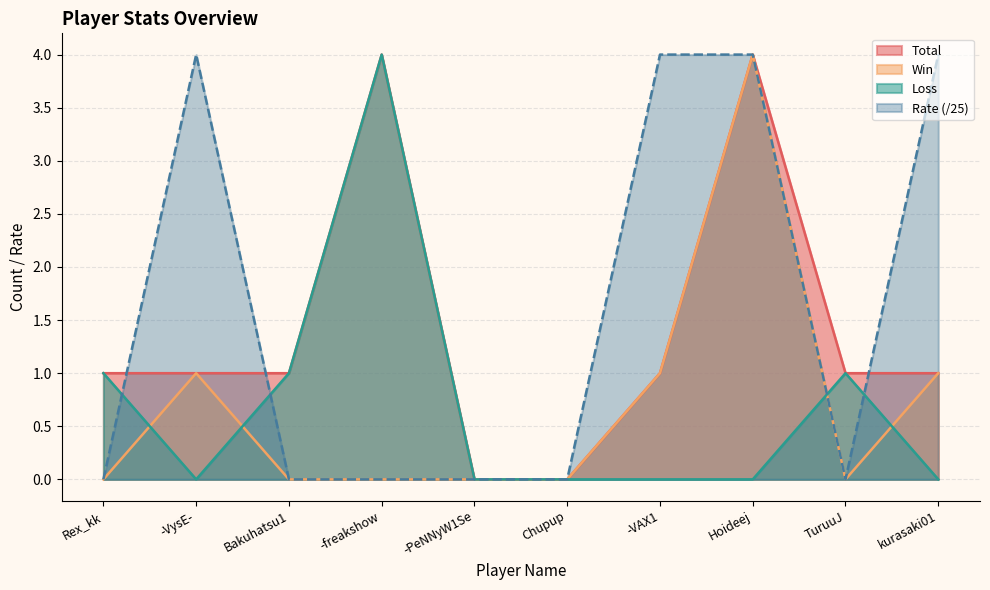

True or false: Win has more than 1 interior local peaks.

True